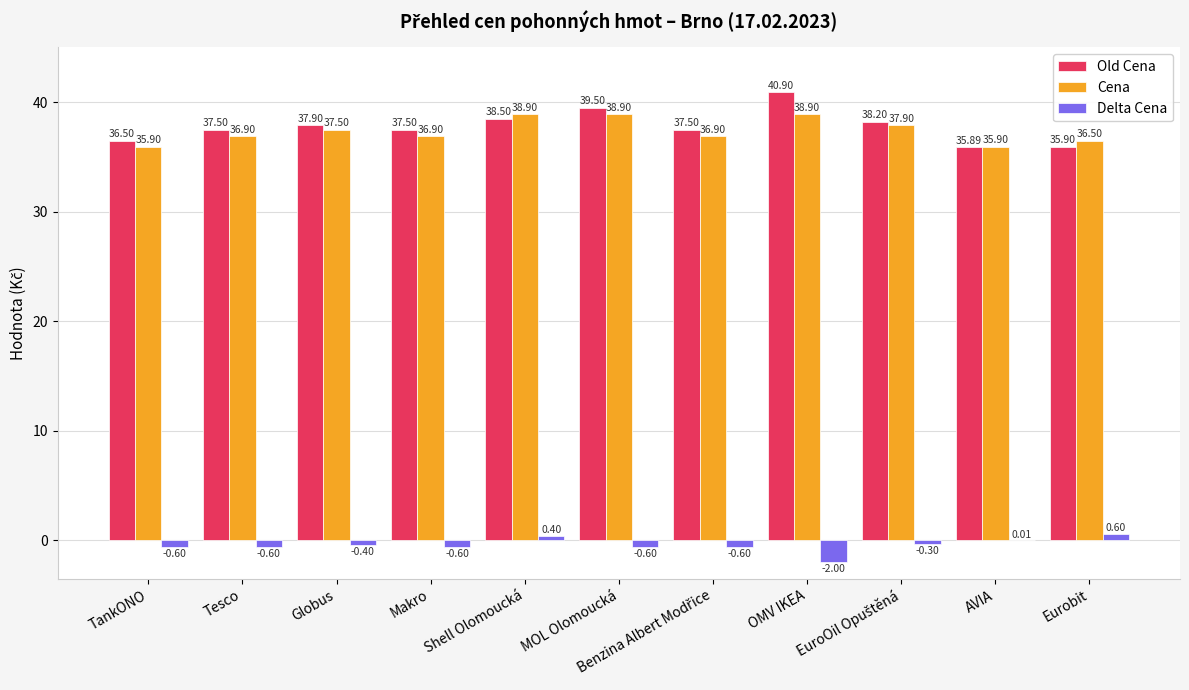

Which category has the highest value across all series?

OMV IKEA